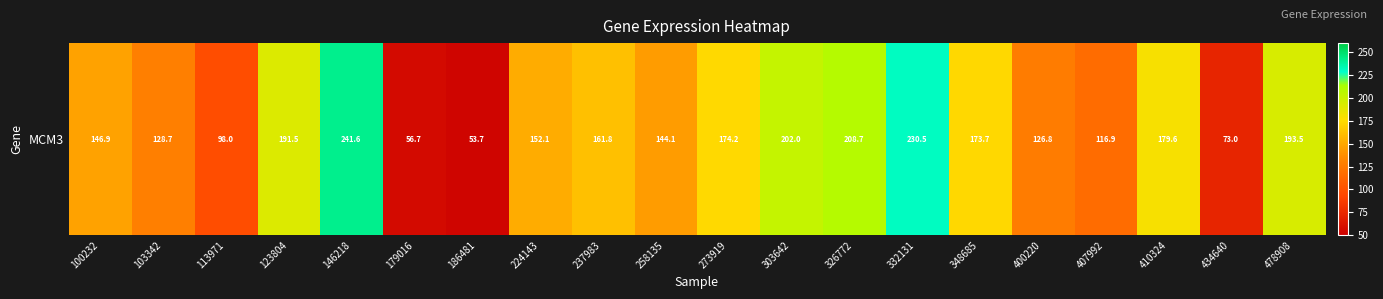

True or false: the data shows 173.7 at 348685.

True